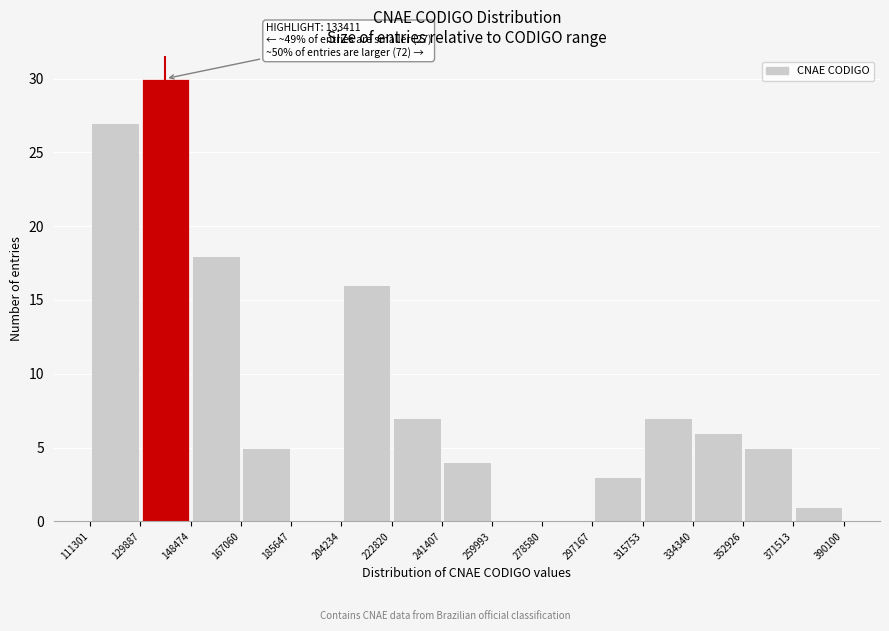

Which range on the x-axis has the tallest bar?

129887 to 148474